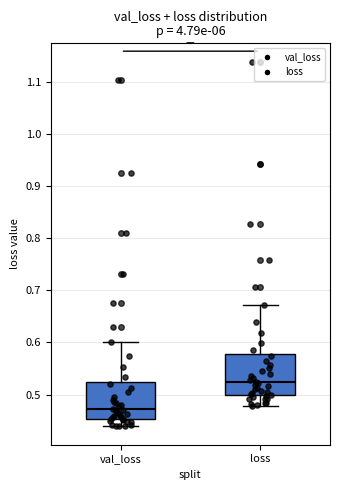

Which box has the highest median line?

loss